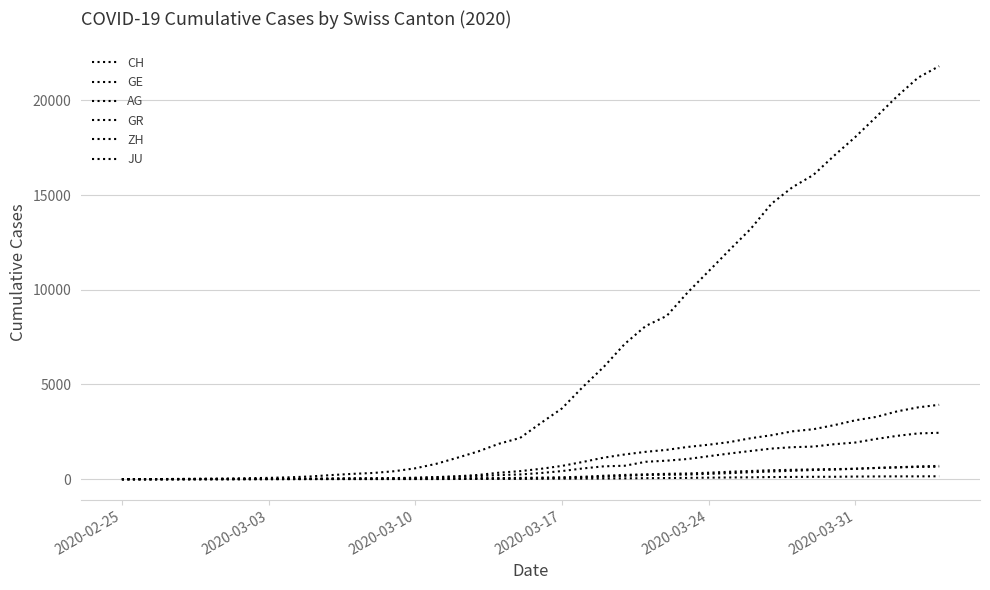

How many series are shown in this chart?

6